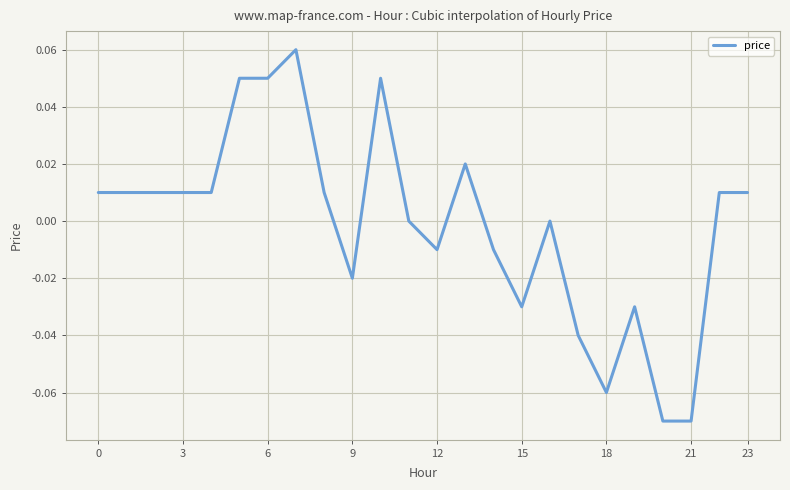

Which has a higher value, 3 or 21?

3